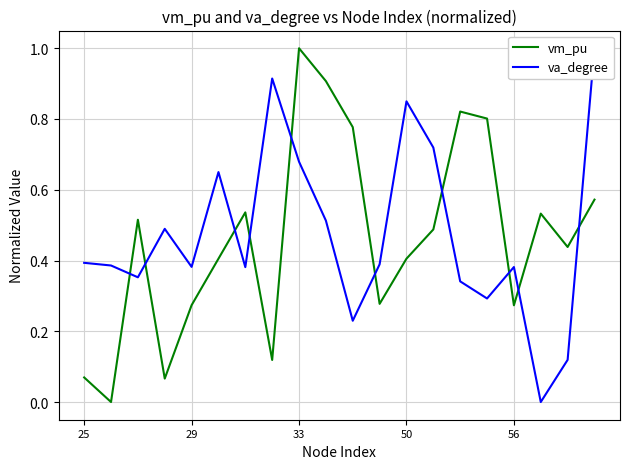

What is the difference between the maximum and second lowest values in the va_degree series?

0.9